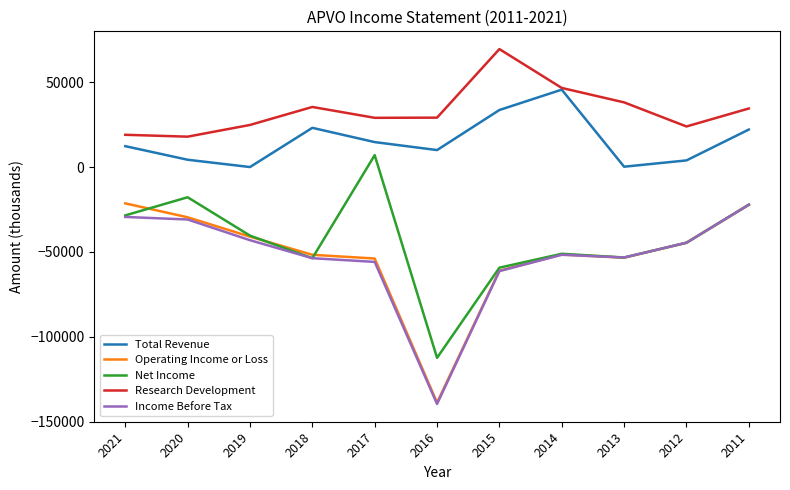

Between 2016 and 2013, which series saw the biggest shift?

Income Before Tax